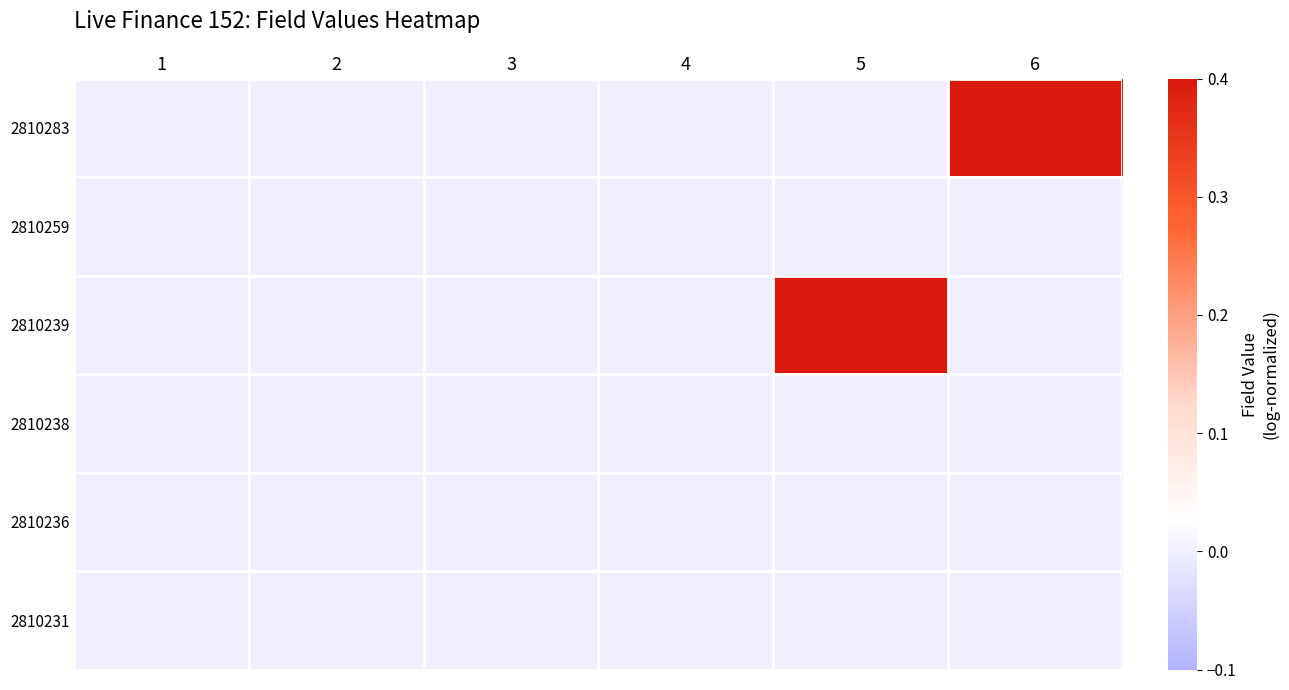

Reading left to right, list all the values displayed in this chart.

2810283: 1=0.0	2=0.0	3=0.0	4=0.0	5=0.0	6=0.4
2810259: 1=0.0	2=0.0	3=0.0	4=0.0	5=0.0	6=0.0
2810239: 1=0.0	2=0.0	3=0.0	4=0.0	5=0.4	6=0.0
2810238: 1=0.0	2=0.0	3=0.0	4=0.0	5=0.0	6=0.0
2810236: 1=0.0	2=0.0	3=0.0	4=0.0	5=0.0	6=0.0
2810231: 1=0.0	2=0.0	3=0.0	4=0.0	5=0.0	6=0.0